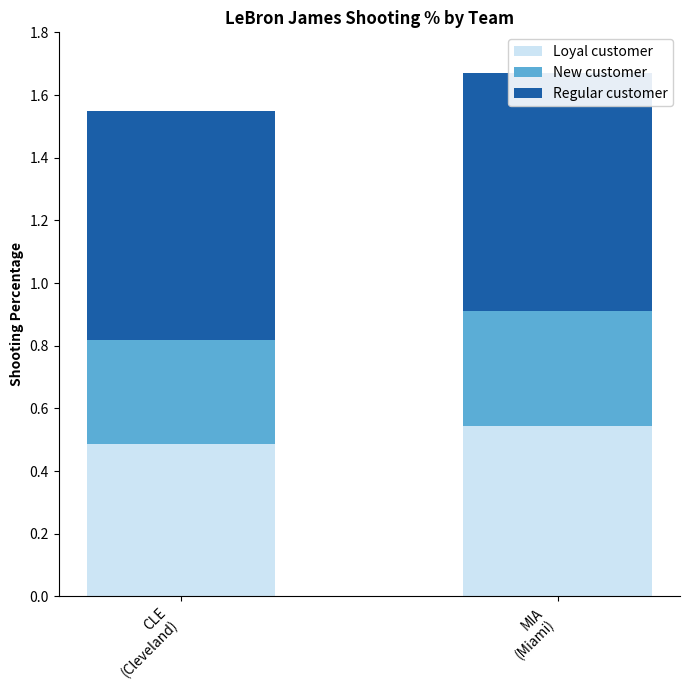

What is the difference between the Loyal customer values at CLE
(Cleveland) and MIA
(Miami)?

0.1